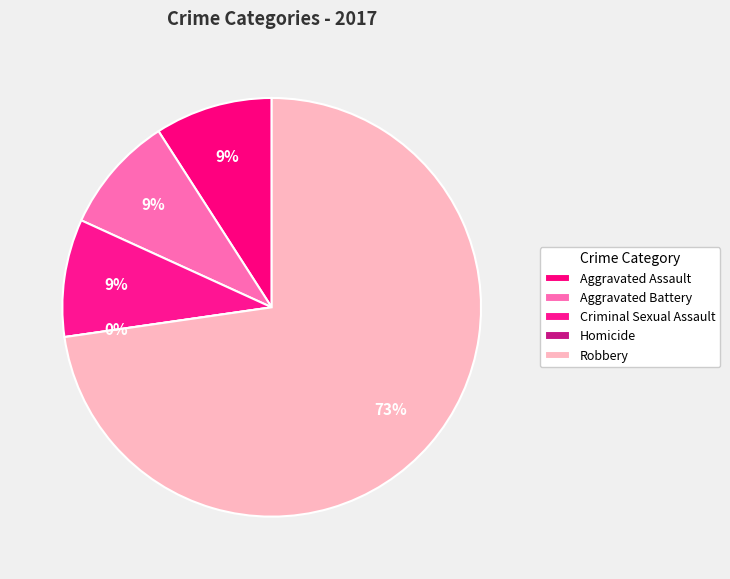

What is the ratio of the value at Robbery to the value at Criminal Sexual Assault?

8.0